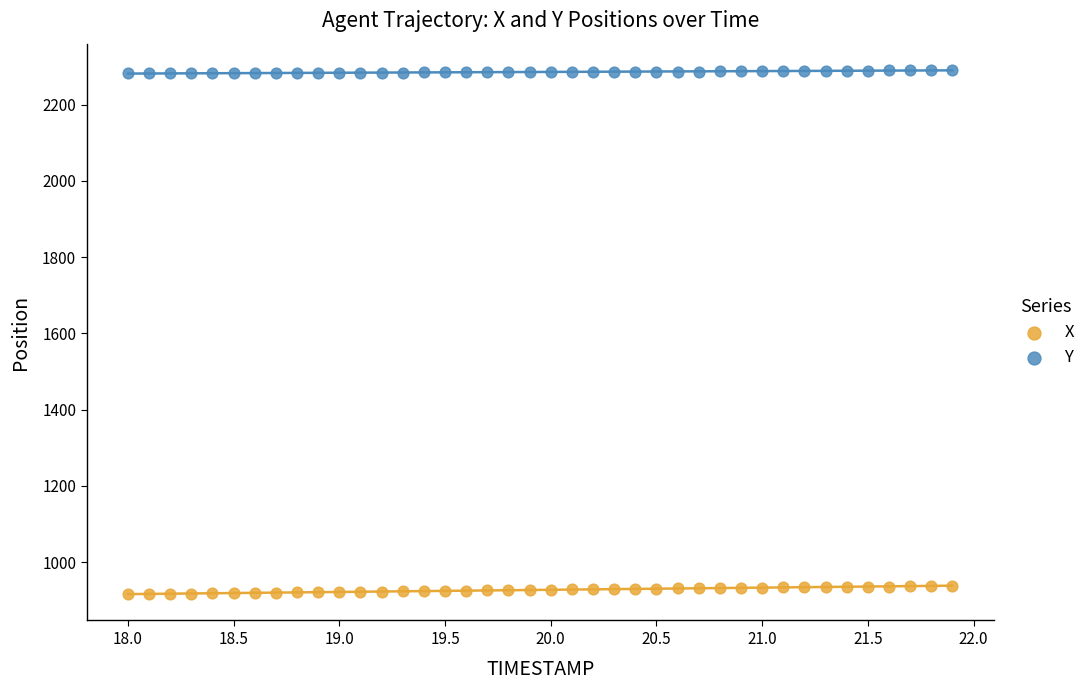

What is the X range (max minus min) for the scatter plot?

3.9